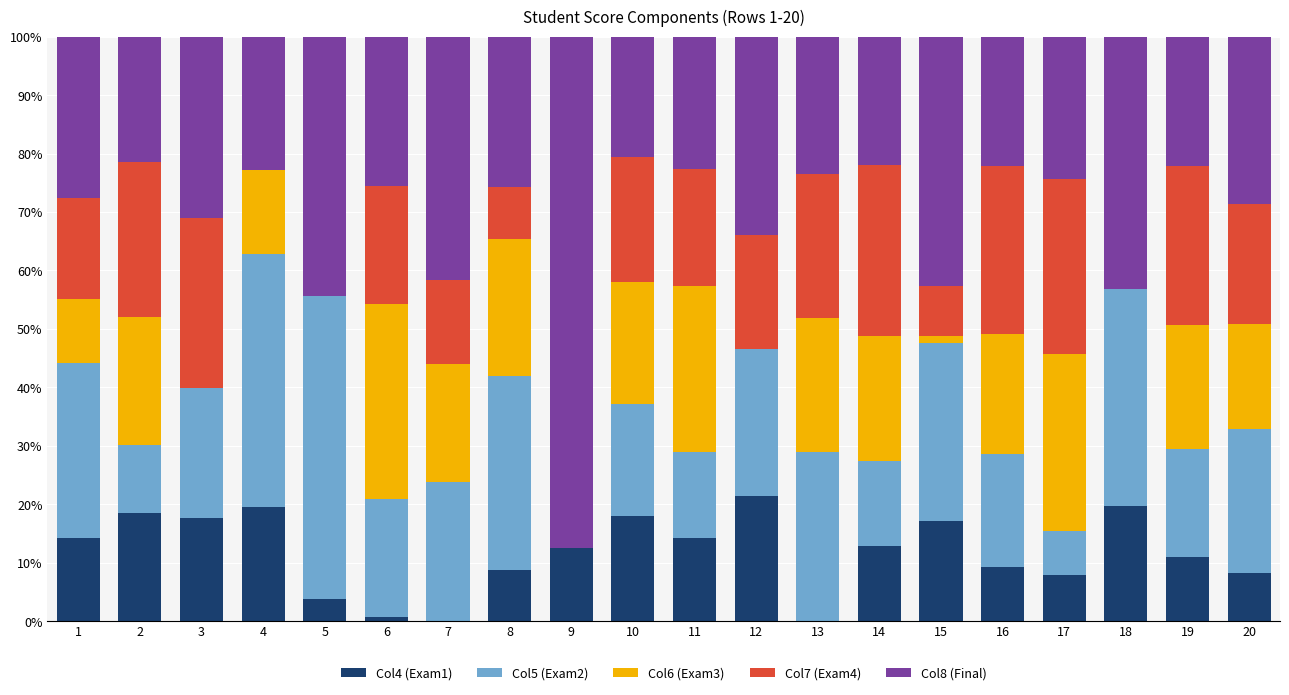

What is the total value across all series at 4?

100.0